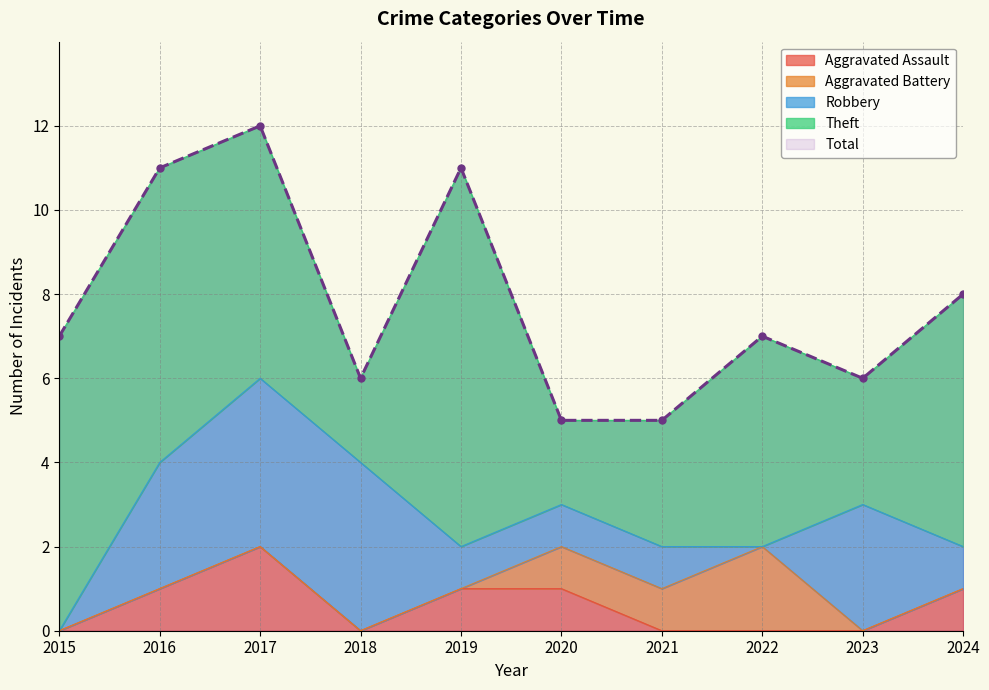

What is the average value?

8